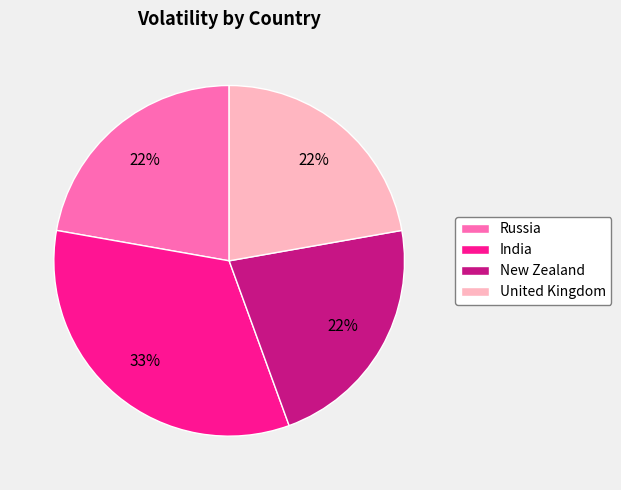

Count the number of slices in the pie.

4